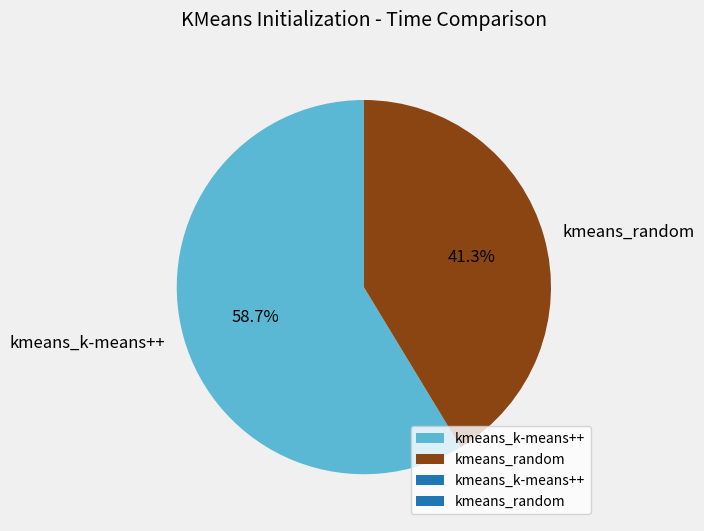

Which slice represents more than half of the pie?

kmeans_k-means++